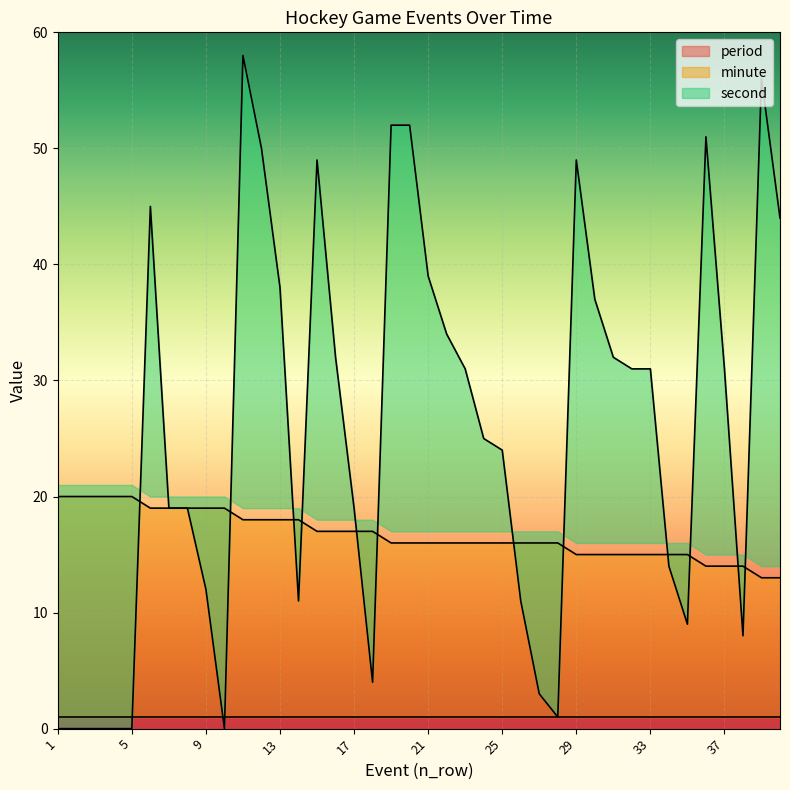

Is it true that second equals -38 at 3?

False